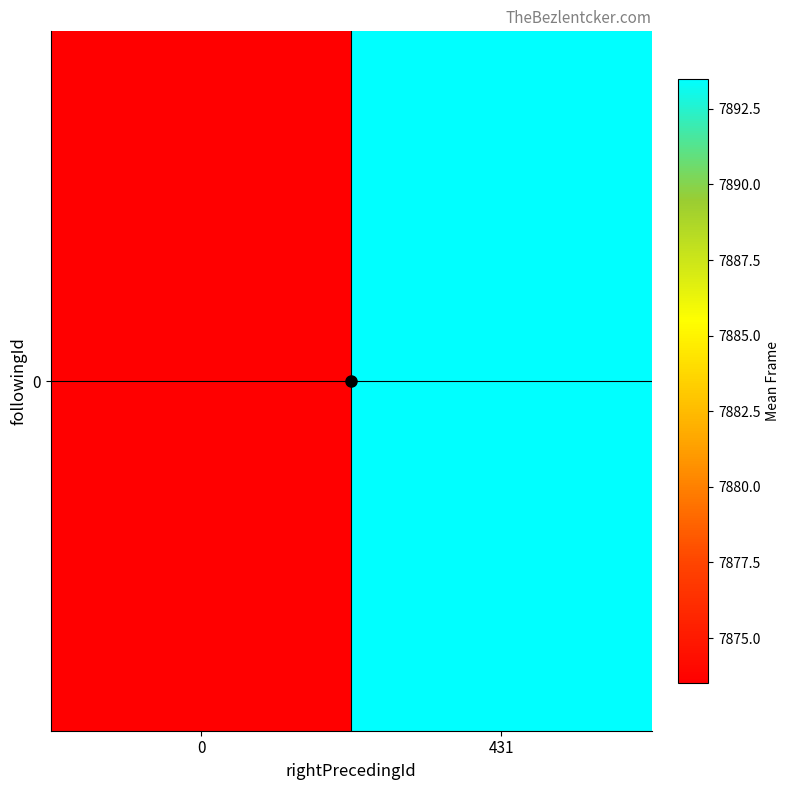

Reading left to right, transcribe all the data shown in this chart.

0=7873.5	431=7893.5